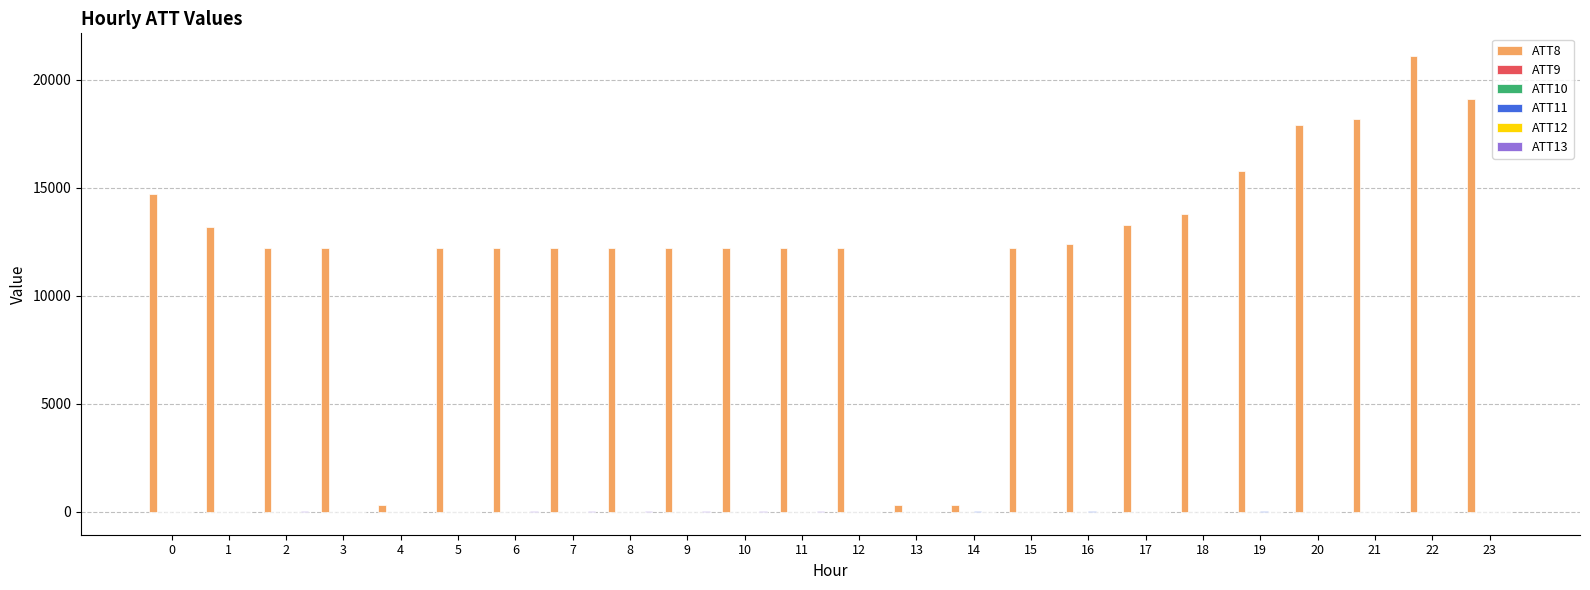

What is the spread (max minus min) of values at 14?

310.0